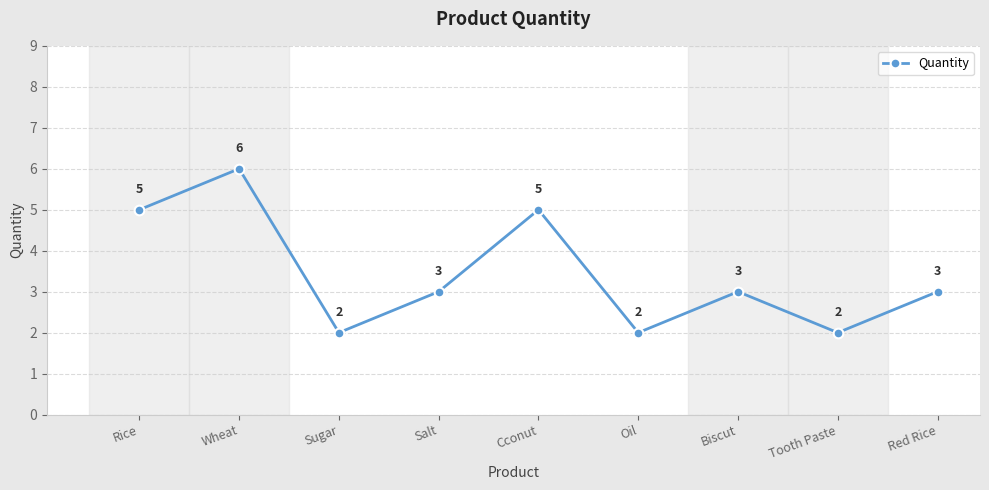

How many values are below 3?

3